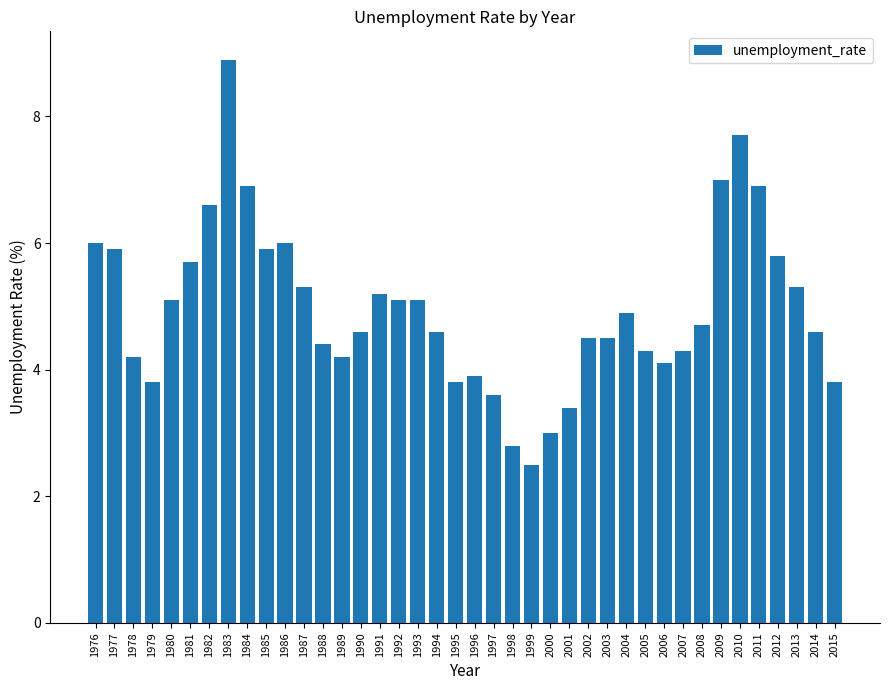

What is the sum of all values?

198.9